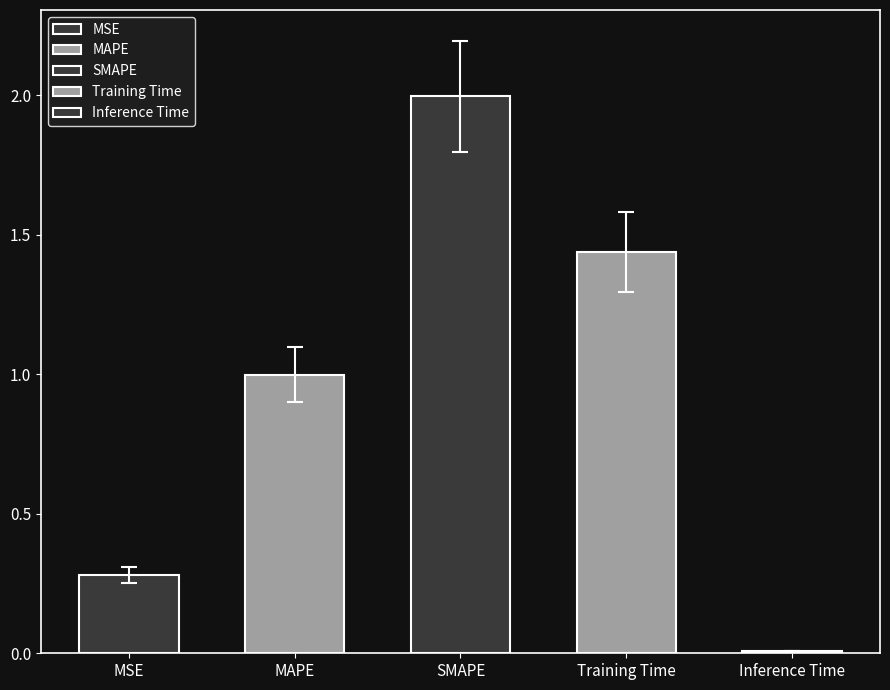

At which category does the chart reach its peak across all series?

SMAPE